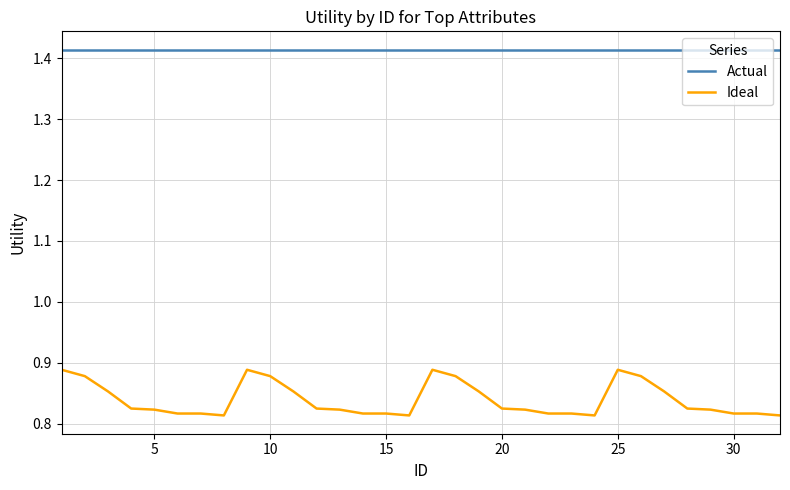

Which series has the widest spread of values?

Ideal